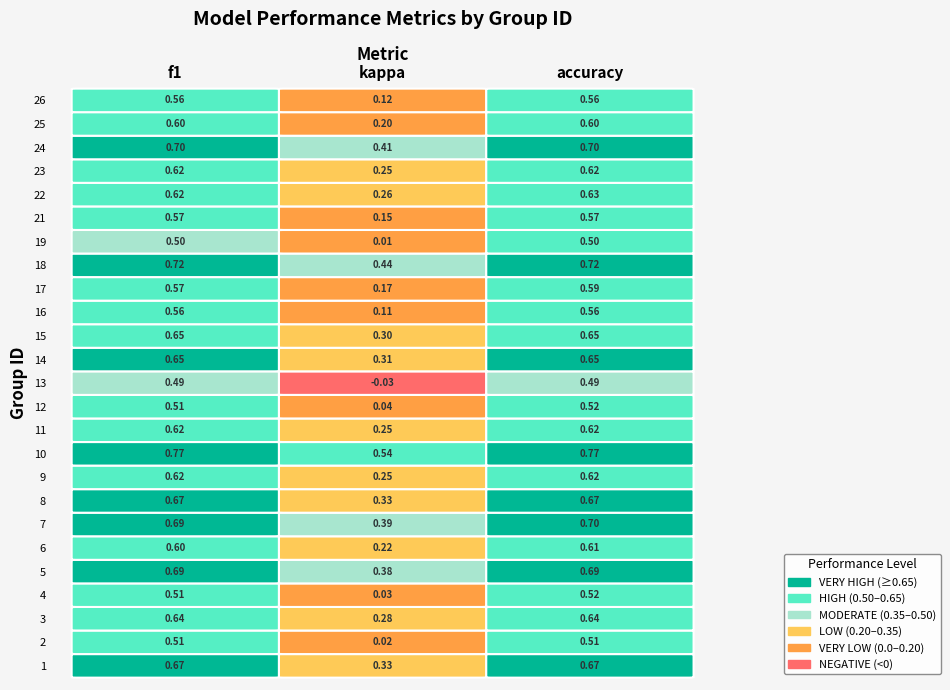

How many data points in kappa_values are above 0?

24